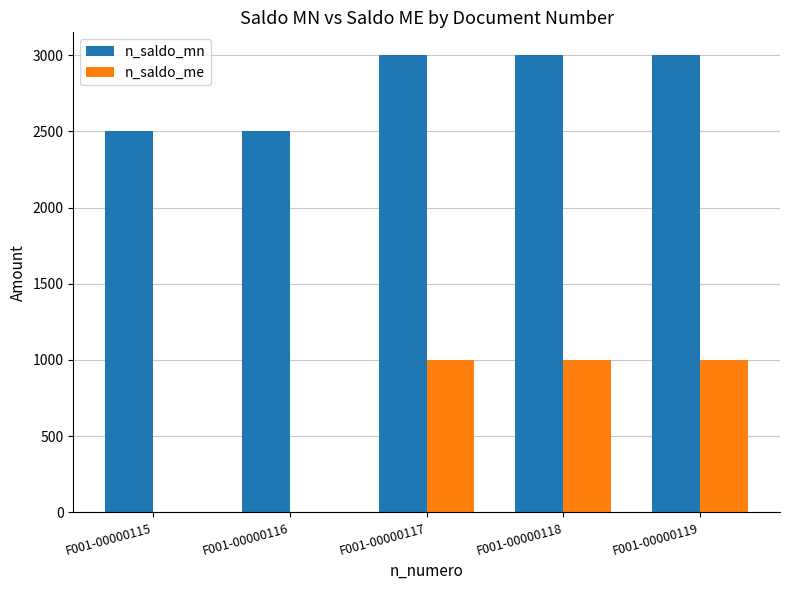

How many groups of bars are there?

5